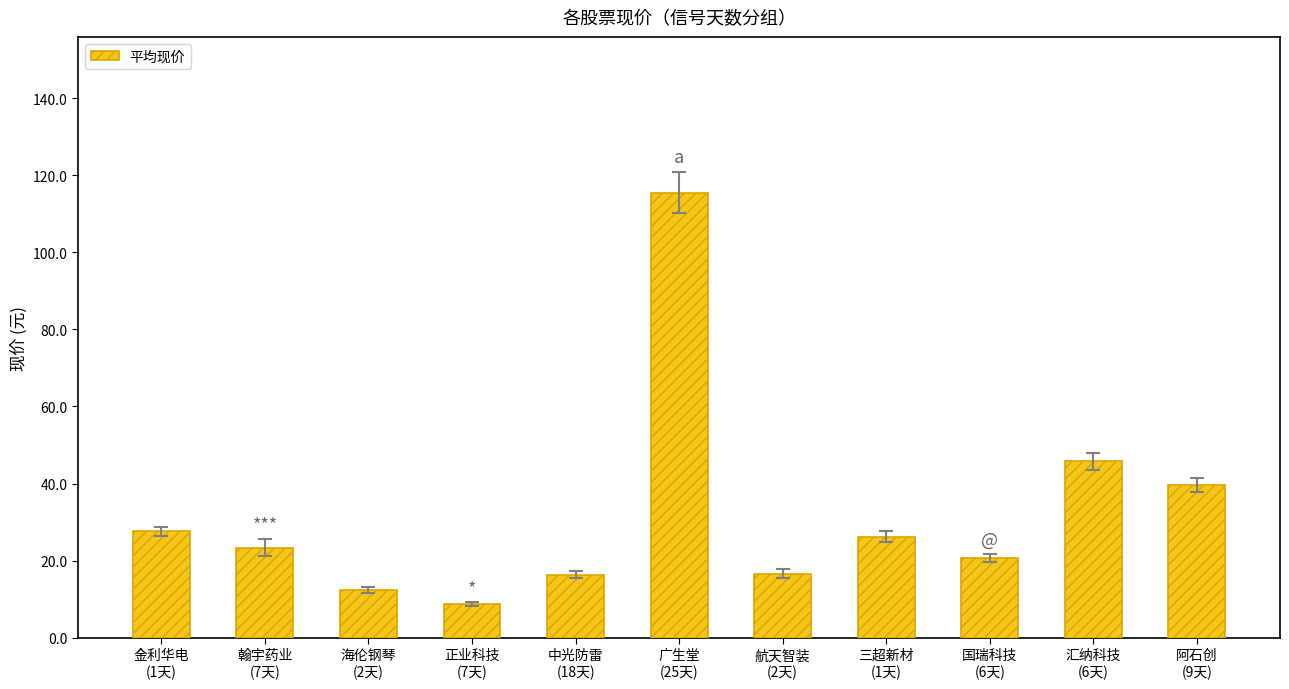

Between 翰宇药业
(7天) and 中光防雷
(18天), which is larger?

翰宇药业
(7天)